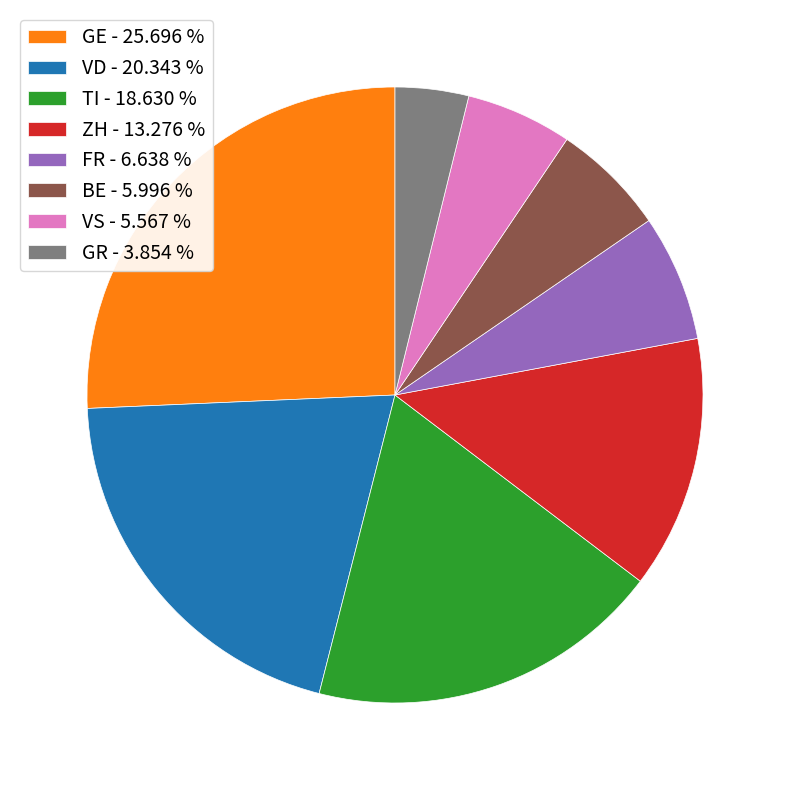

Do GR - 3.854 % and VS - 5.567 % together represent more than half of the pie?

No